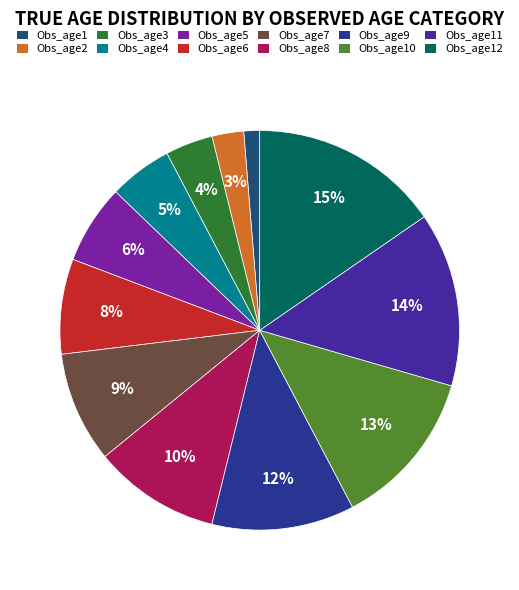

To the nearest percent, what is the average slice percentage?

8%